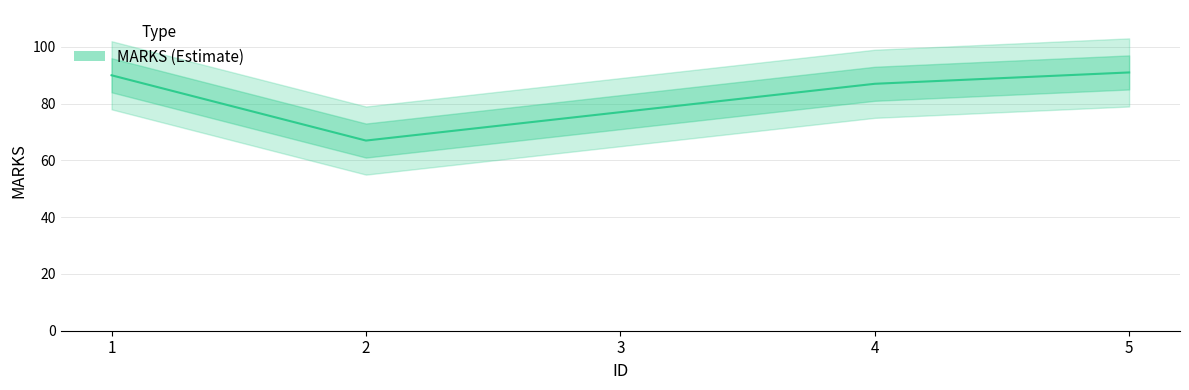

What is the greatest value displayed?

91